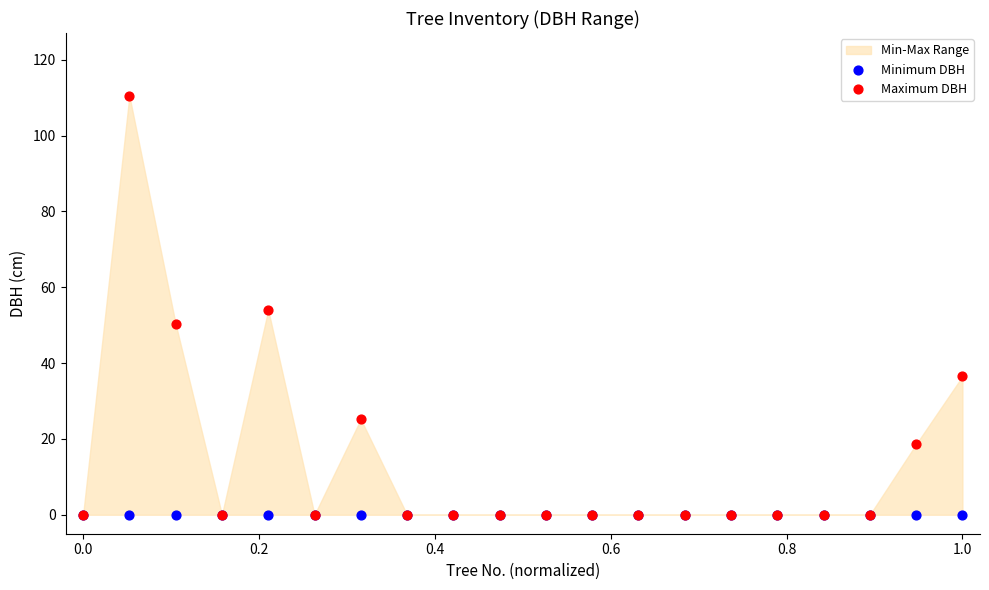

Which series has the widest spread of Y values?

Maximum DBH